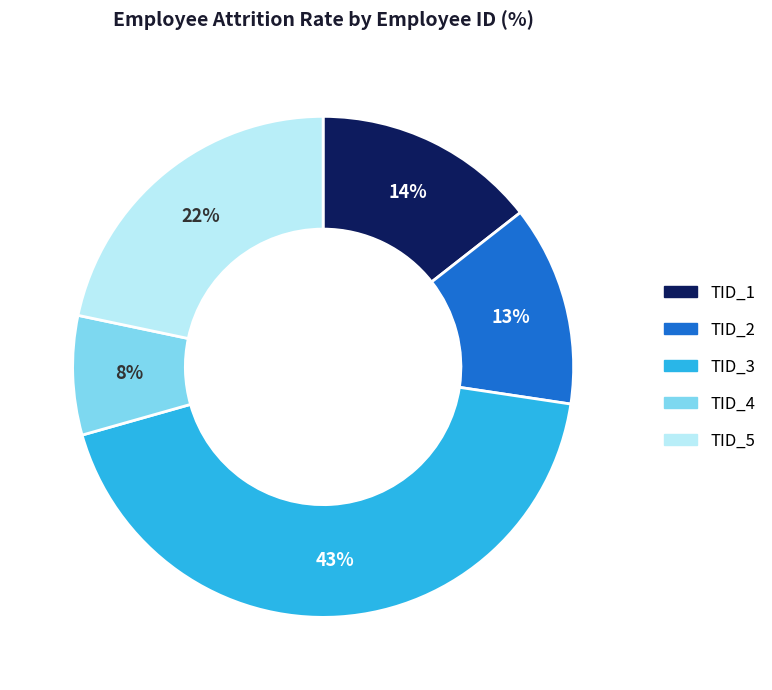

What percentage is the TID_3 slice, to the nearest percent?

43%